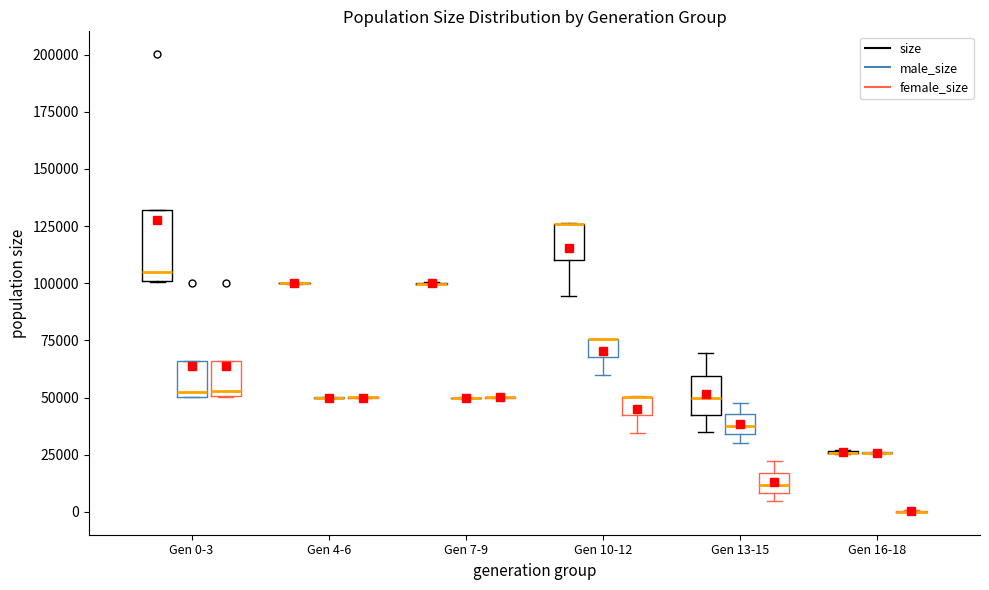

Reading left to right, transcribe this box plot: for each box, give where its median line is, the range the box spans, and where its two whiskers end, as read against the y-axis. The values are not printed on the chart, so give them approximately, as read against the axis.

Gen 0-3 (size): median 105000, box 100000 to 130000, whiskers 100000 to 130000
Gen 0-3 (male_size): median 50000 (just above the box's lower edge), box 50000 to 65000, whiskers 50000 to 65000
Gen 0-3 (female_size): median 55000, box 50000 to 65000, whiskers 50000 to 65000
Gen 4-6 (size): box collapsed to a line at 100000, whiskers 100000 to 100000
Gen 4-6 (male_size): box collapsed to a line at 50000, whiskers 50000 to 50000
Gen 4-6 (female_size): box collapsed to a line at 50000, whiskers 50000 to 50000
Gen 7-9 (size): box collapsed to a line at 100000, whiskers 100000 to 100000
Gen 7-9 (male_size): box collapsed to a line at 50000, whiskers 50000 to 50000
Gen 7-9 (female_size): box collapsed to a line at 50000, whiskers 50000 to 50000
Gen 10-12 (size): median 125000 (drawn on the box's upper edge), box 110000 to 125000, whiskers 95000 to 125000
Gen 10-12 (male_size): median 75000 (drawn on the box's upper edge), box 70000 to 75000, whiskers 60000 to 75000
Gen 10-12 (female_size): median 50000 (drawn on the box's upper edge), box 40000 to 50000, whiskers 35000 to 50000
Gen 13-15 (size): median 50000, box 40000 to 60000, whiskers 35000 to 70000
Gen 13-15 (male_size): median 40000, box 35000 to 45000, whiskers 30000 to 50000
Gen 13-15 (female_size): median 10000 (inside the box), box 10000 to 15000, whiskers 5000 to 20000
Gen 16-18 (size): box collapsed to a line at 25000, whiskers 25000 to 25000
Gen 16-18 (male_size): box collapsed to a line at 25000, whiskers 25000 to 25000
Gen 16-18 (female_size): box collapsed to a line at 0, whiskers 0 to 0